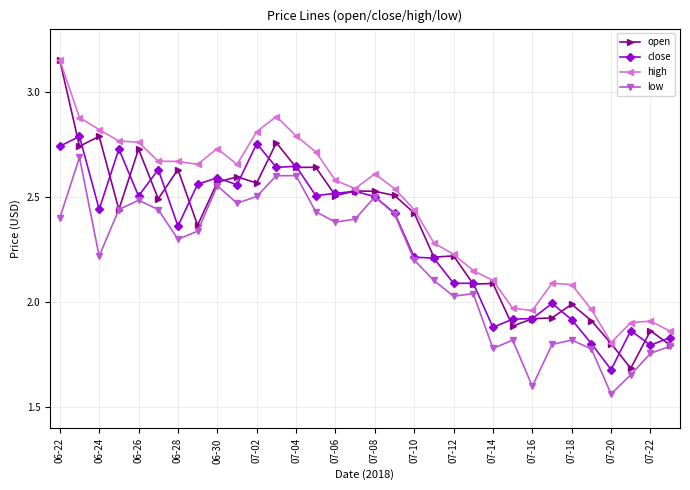

Which series has the largest range (max minus min)?

open